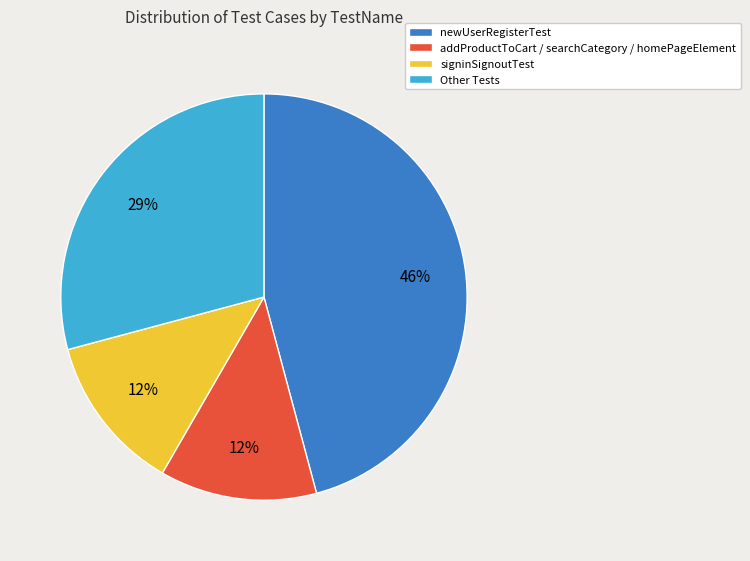

Does addProductToCart / searchCategory / homePageElement represent more than half of the total?

No